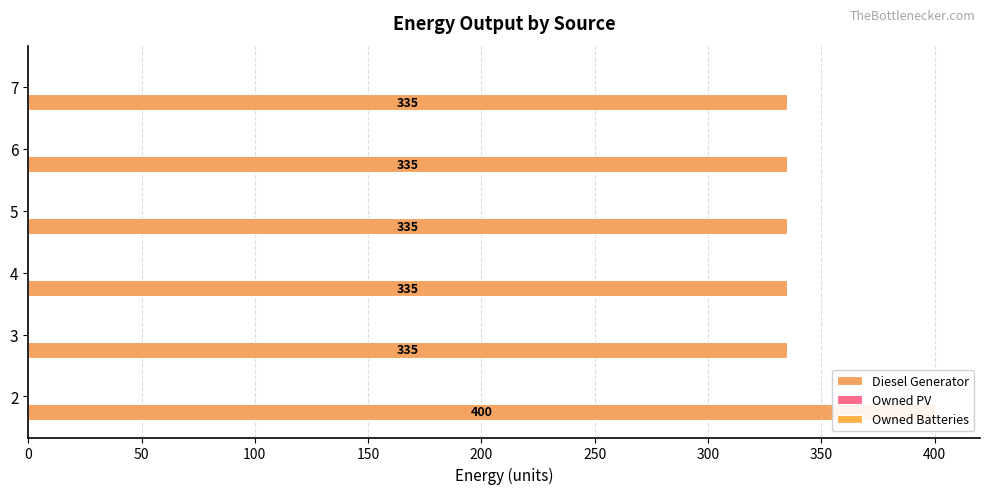

The value of Owned Batteries at 100 is 0.4. True or false?

False